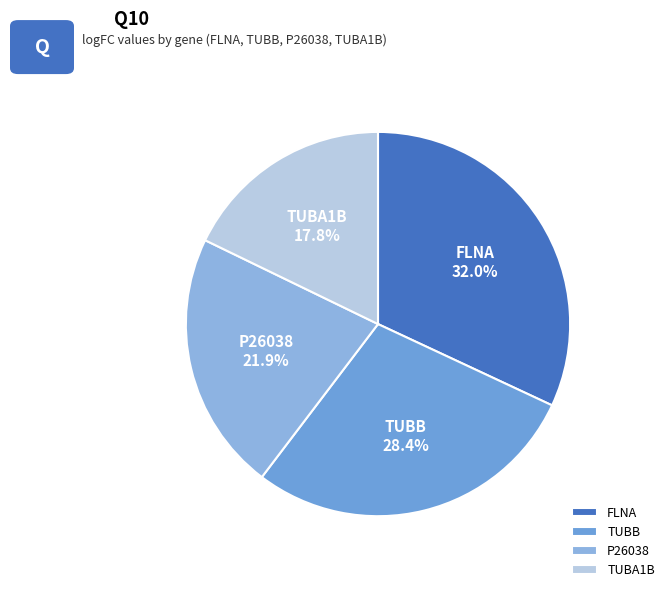

Count the number of slices in the pie.

4